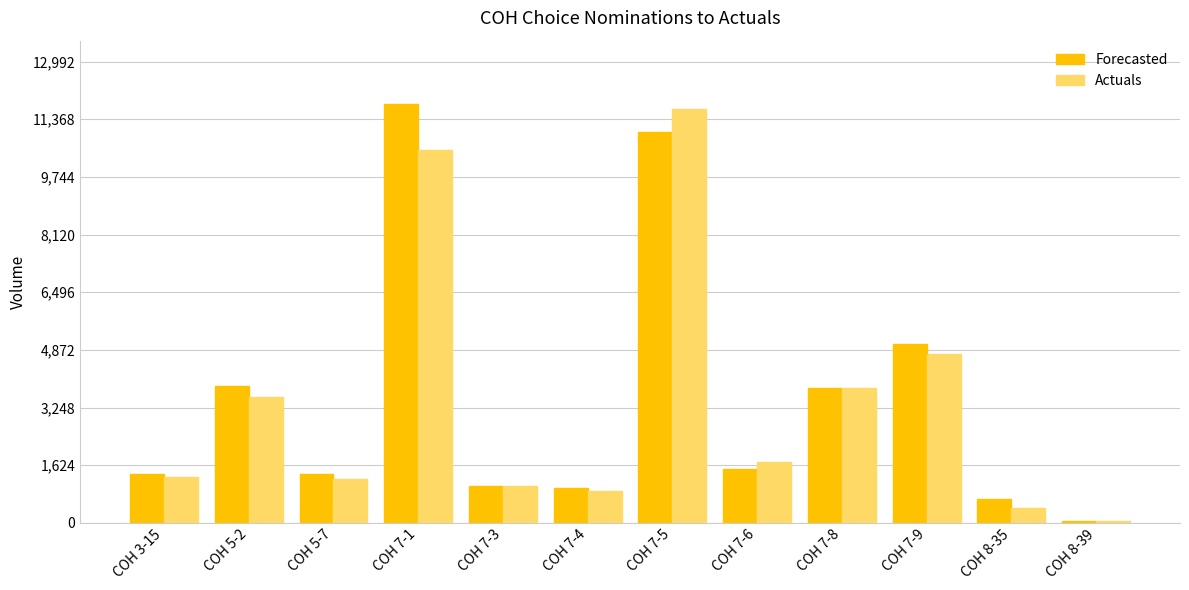

What is the minimum value shown in the chart?

41